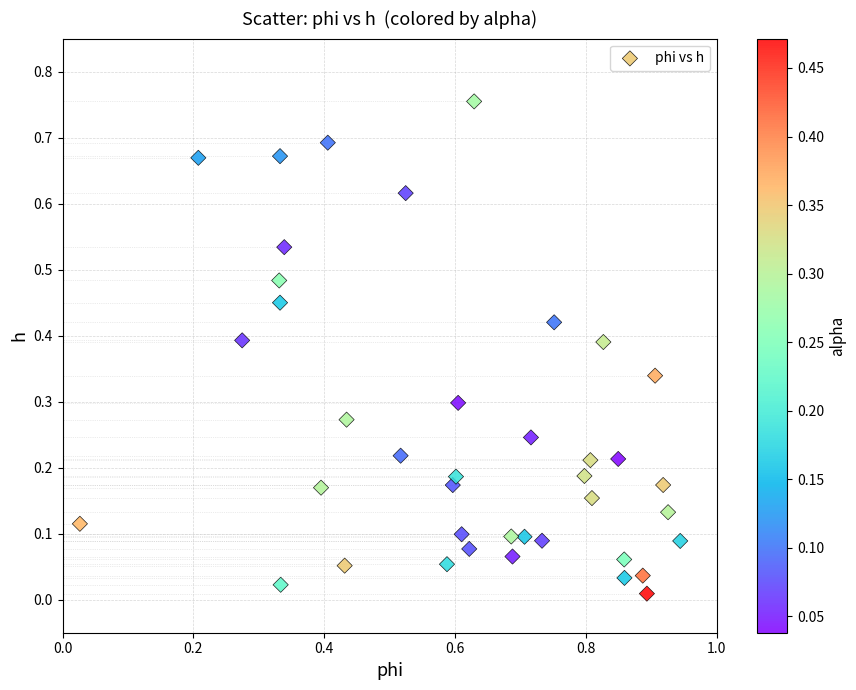

What is the range of X values (max minus min)?

0.9